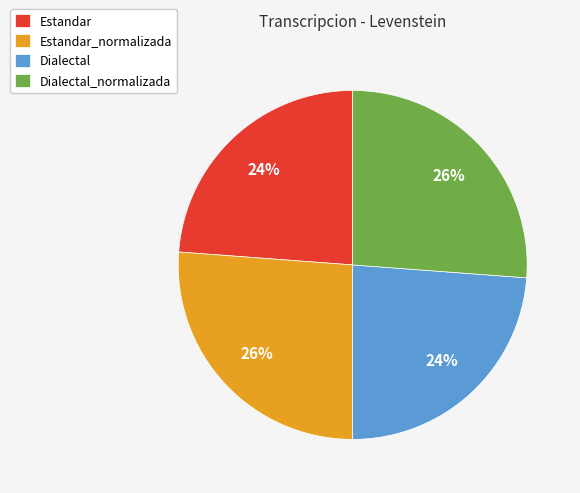

What percentage is the Estandar_normalizada slice, to the nearest percent?

26%